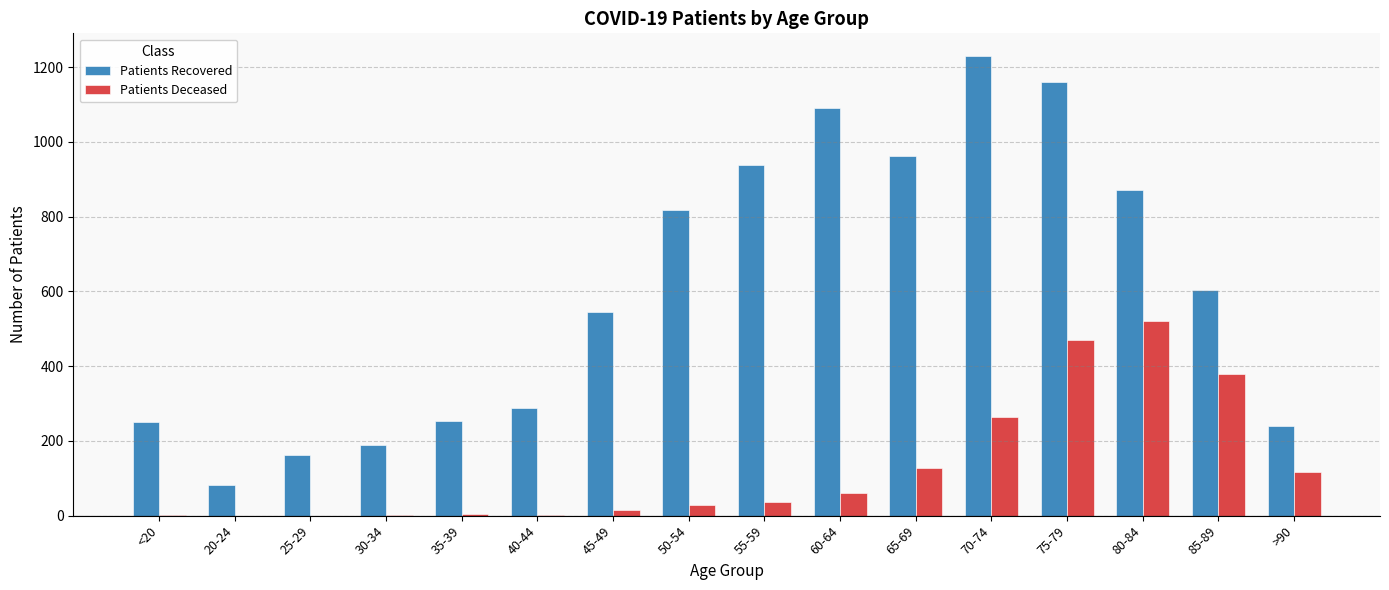

Which label corresponds to the largest value in the chart?

70-74